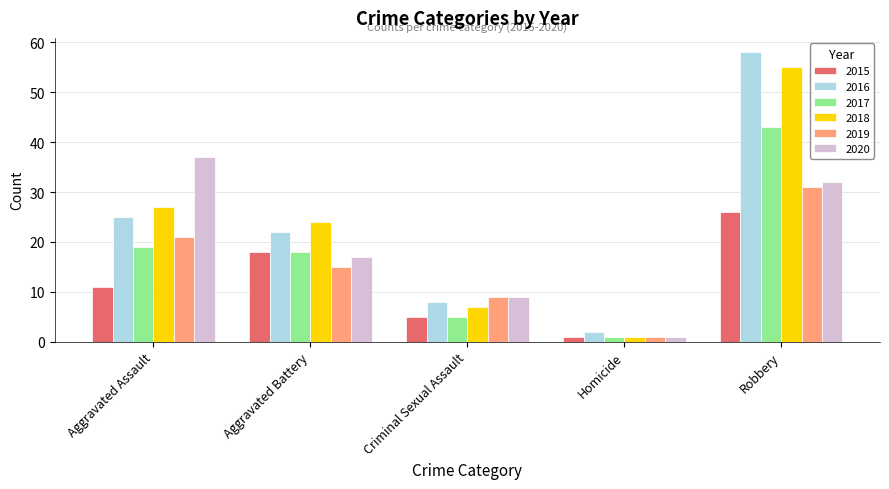

The 2018 series shows 9 at Aggravated Assault. True or false?

False